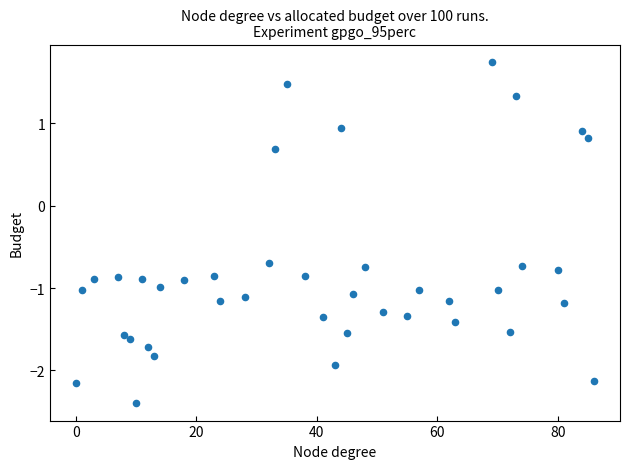

What is the range of Y values (max minus min)?

4.2